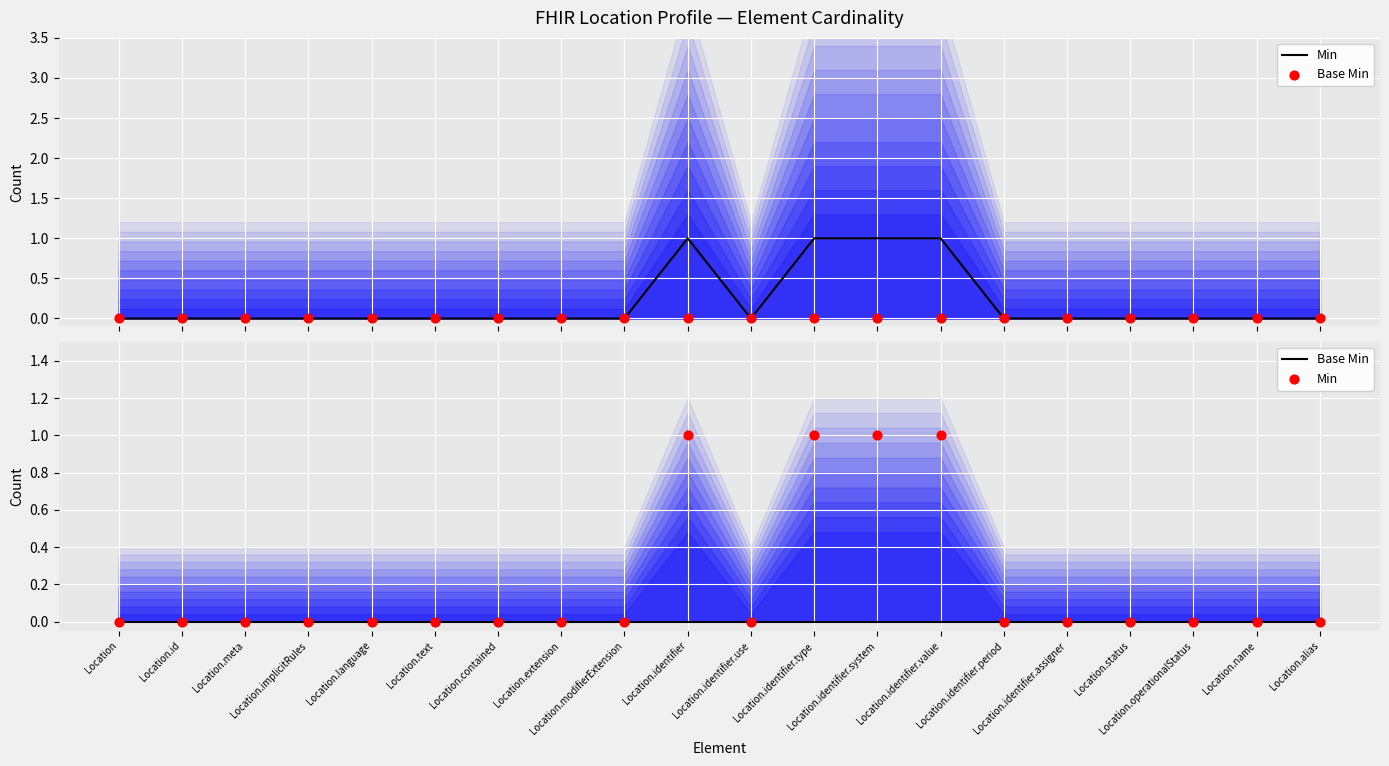

Which series has the largest Y range (max minus min)?

Min